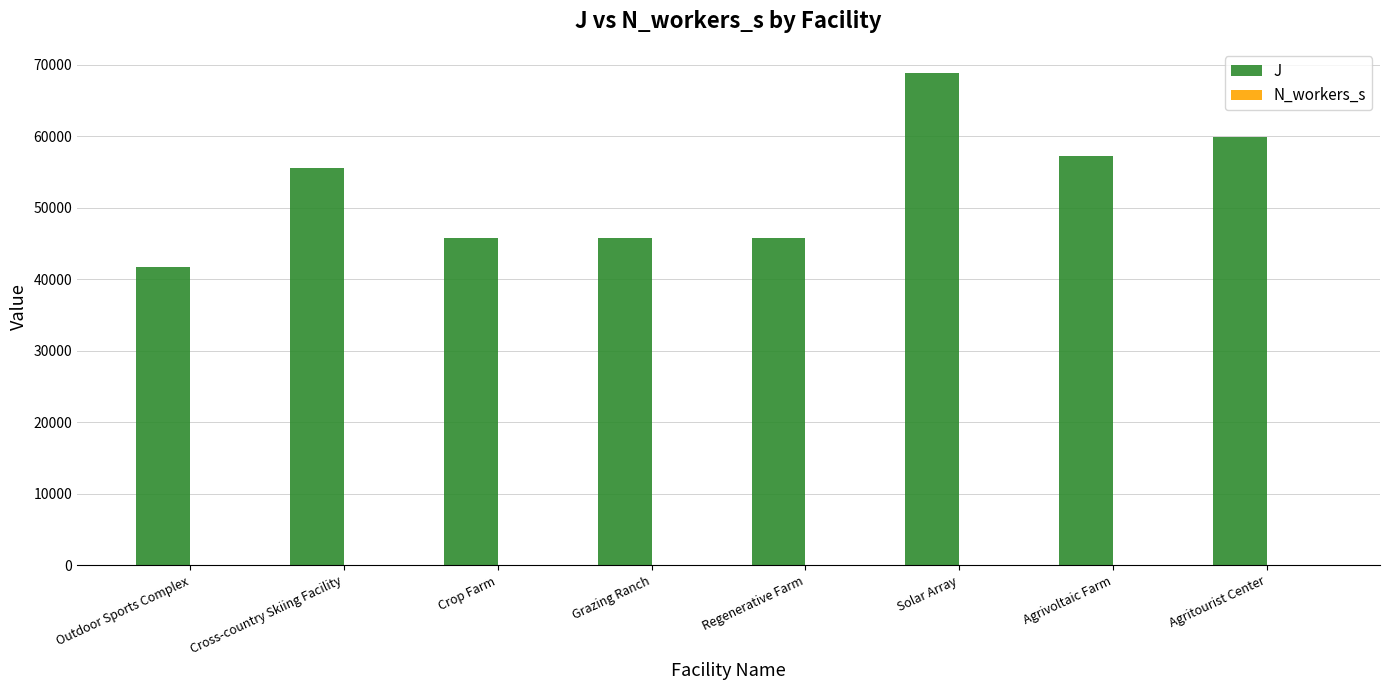

Is it true that J equals 25940.9 at Grazing Ranch?

False